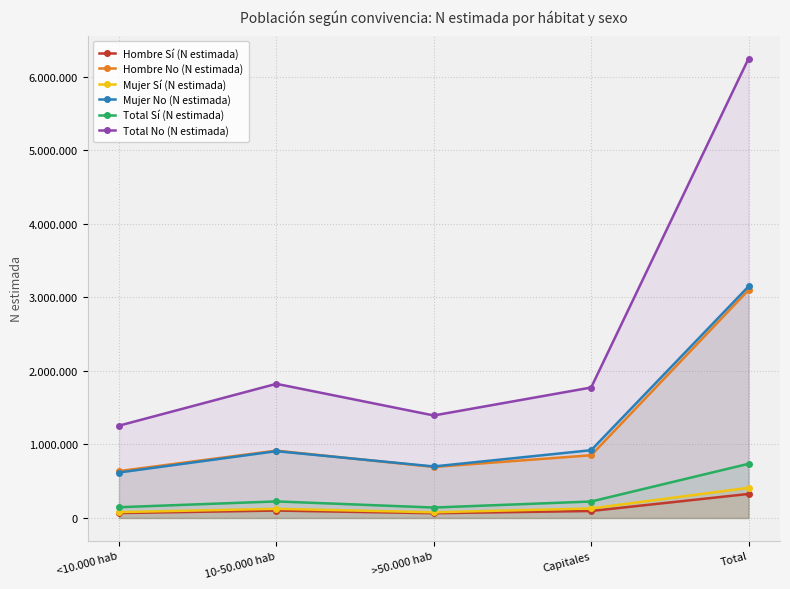

What is the approximate value of Hombre Sí (N estimada) at 10-50.000 hab?

100514